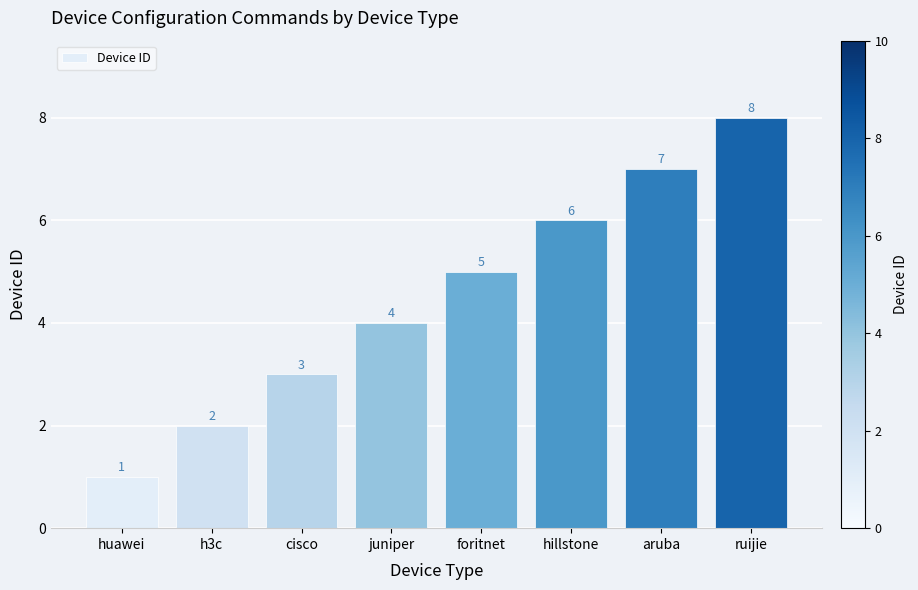

What is the label of the 6th bar from the right?

cisco